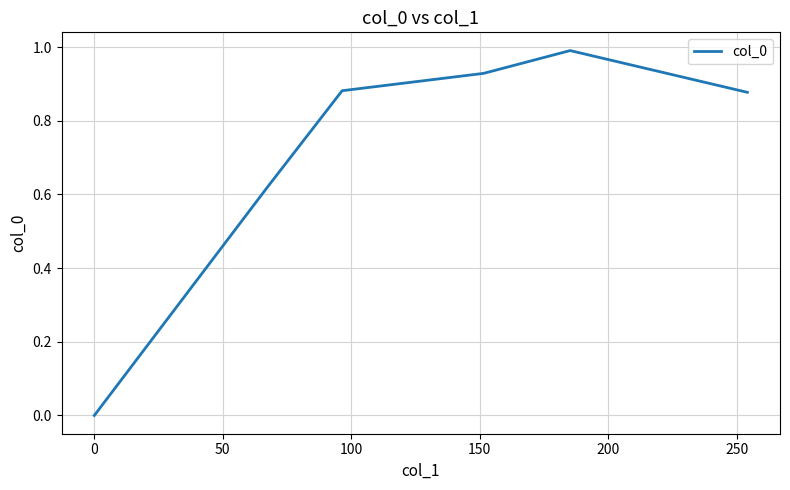

How many distinct data groups are displayed?

1